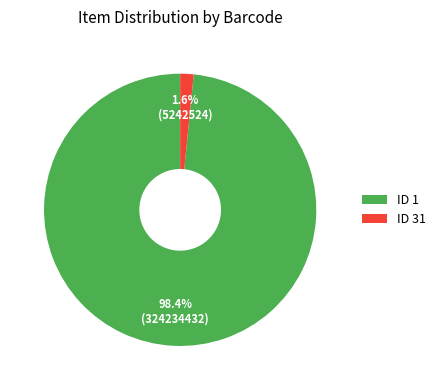

To the nearest percent, what is the difference between the largest and smallest slice percentages?

97%